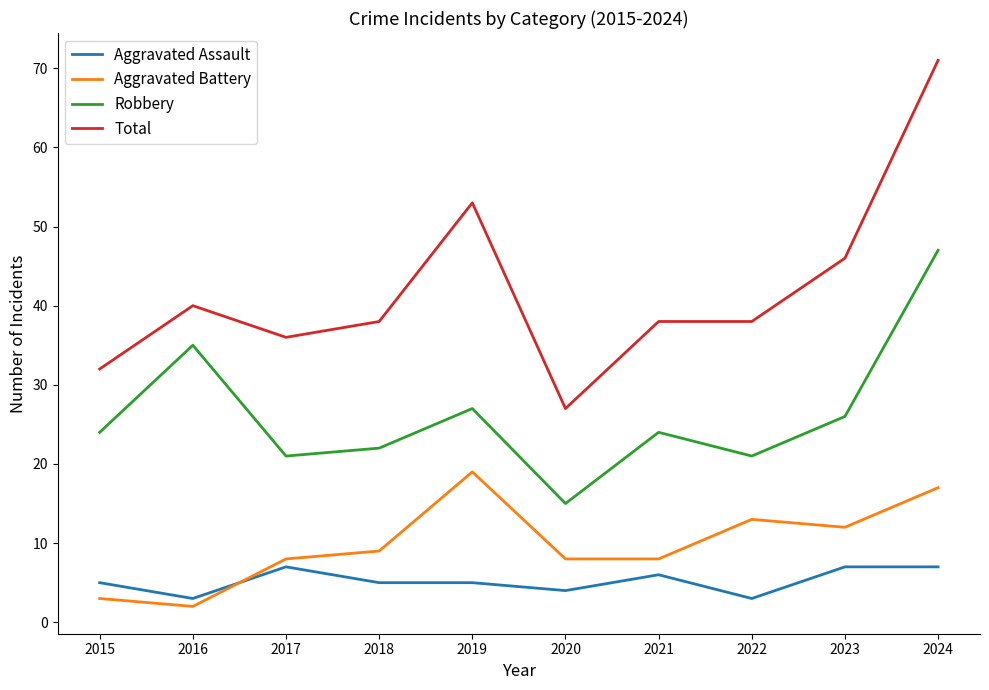

How many lines are shown in the chart?

4